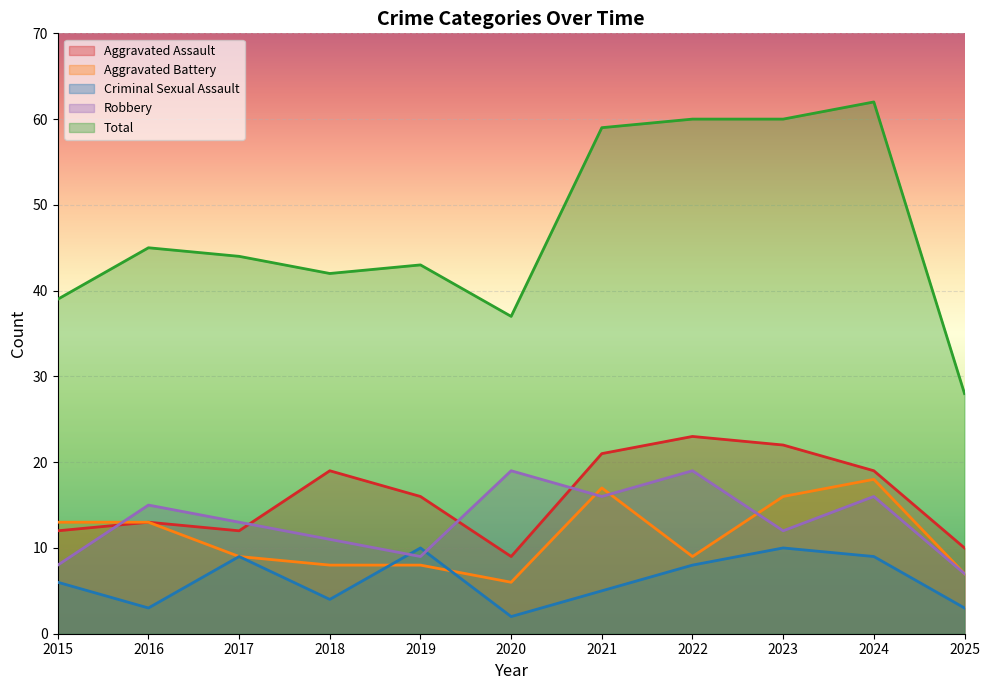

True or false: Criminal Sexual Assault and Total cross at least once.

False